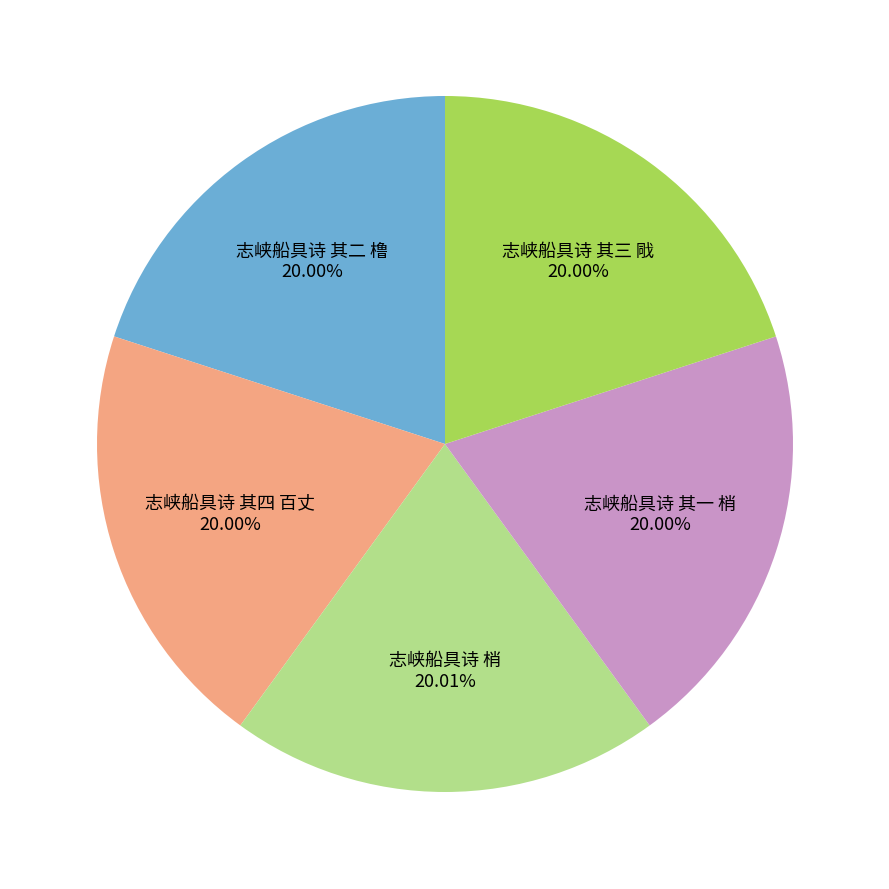

Approximately how many times larger is the value at 志峡船具诗 其一 梢 compared to 志峡船具诗 其三 戙?

1.0